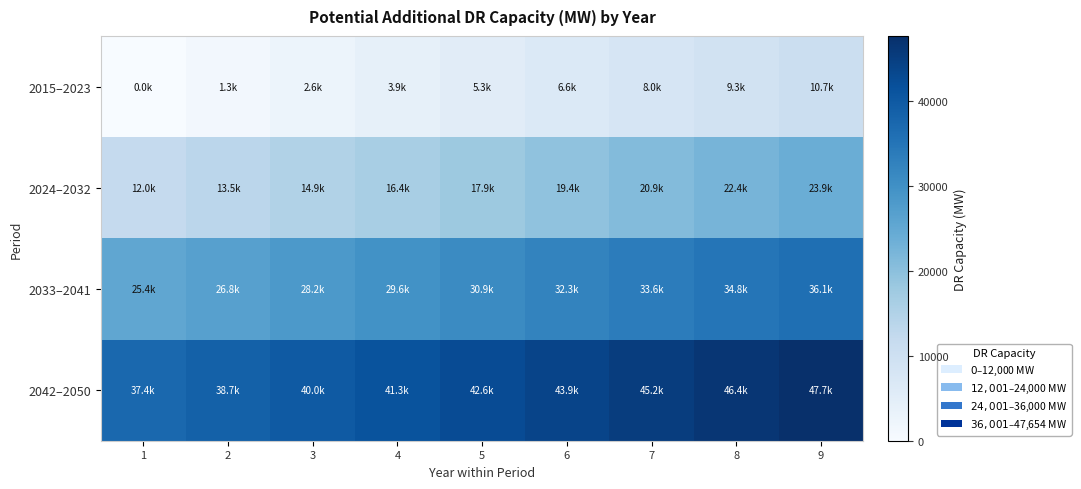

Rank the series by their maximum value, from lowest to highest.

2015–2023, 2024–2032, 2033–2041, 2042–2050